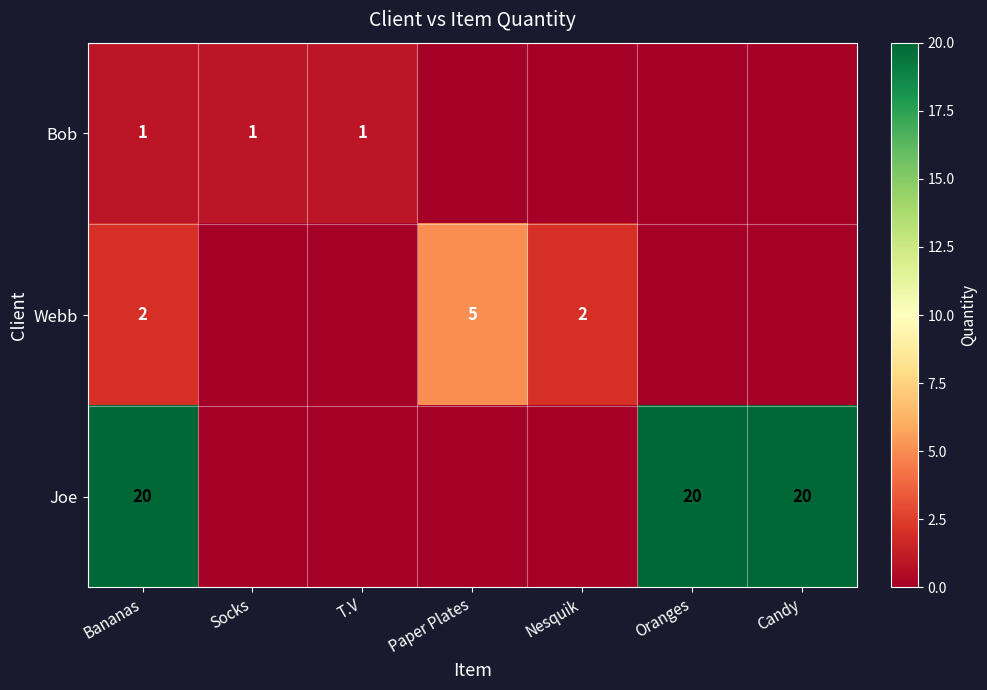

True or false: Bob has a value of 1 at T.V.

True